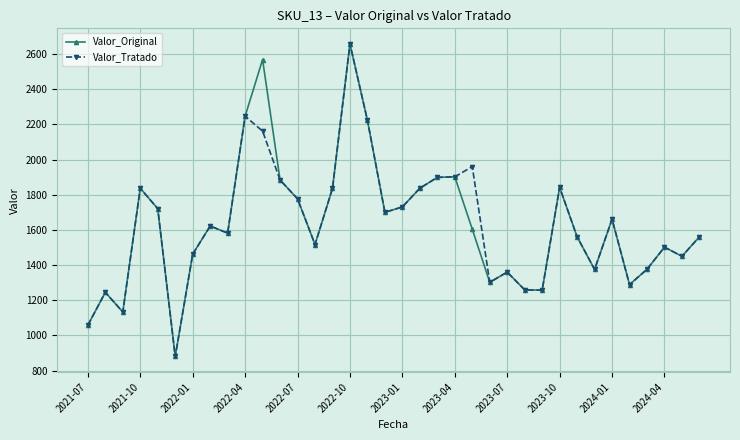

What is the value of the Valor_Tratado point at the 5th from the left?

1721.0